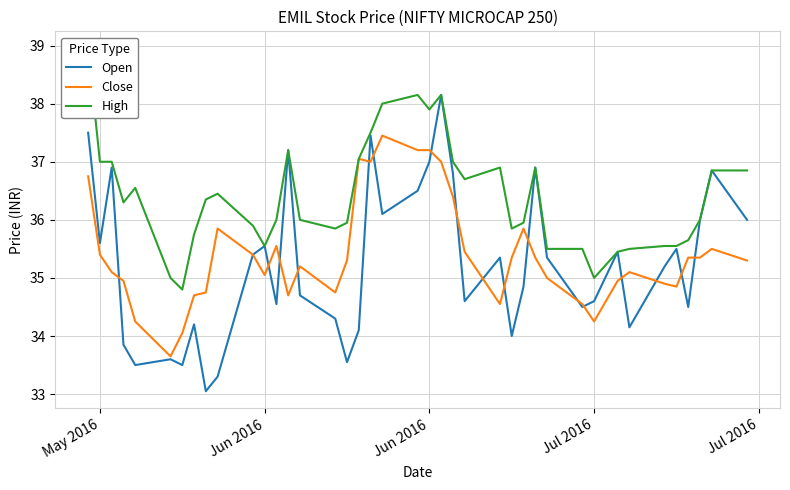

At how many categories does at least one series exceed 38?

3